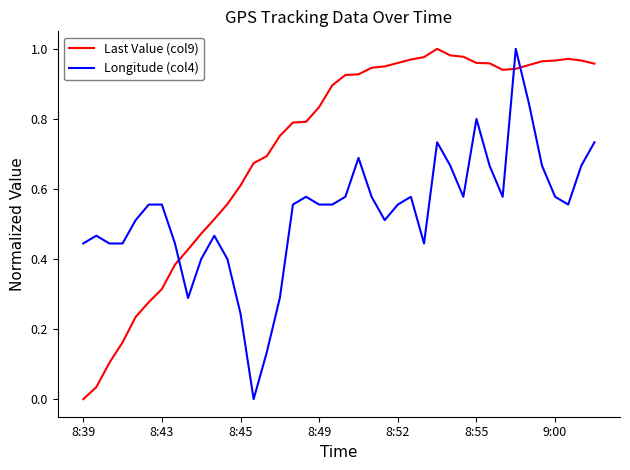

Which series ends up on top after the final intersection of Last Value (col9) and Longitude (col4)?

Last Value (col9)